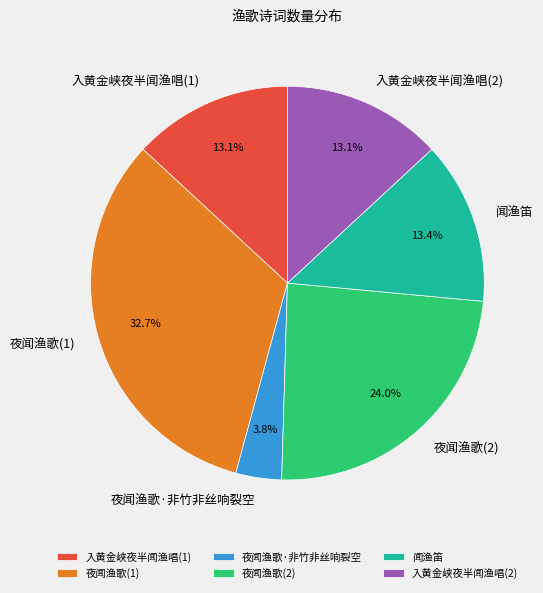

Which slice is the largest?

夜闻渔歌(1)